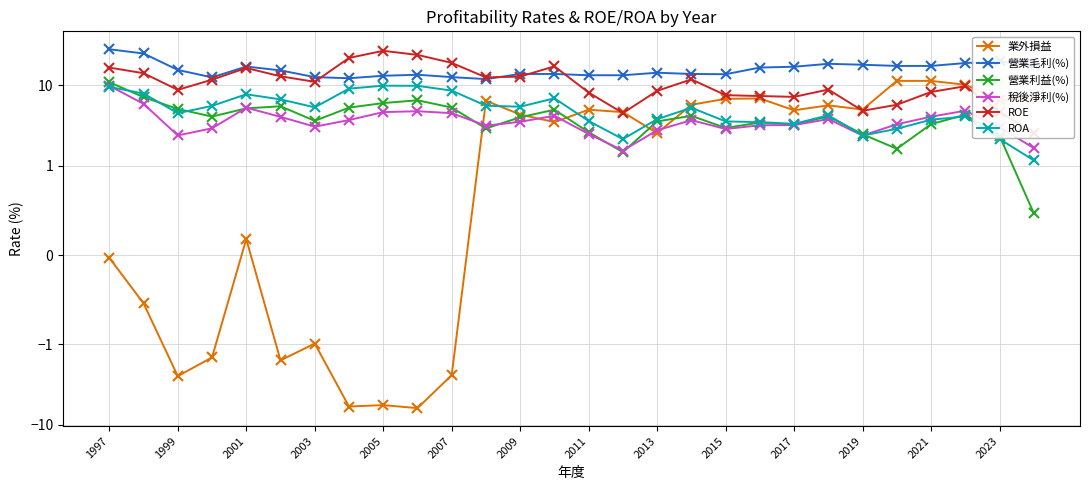

What is the average value of the ROE series?

11.7